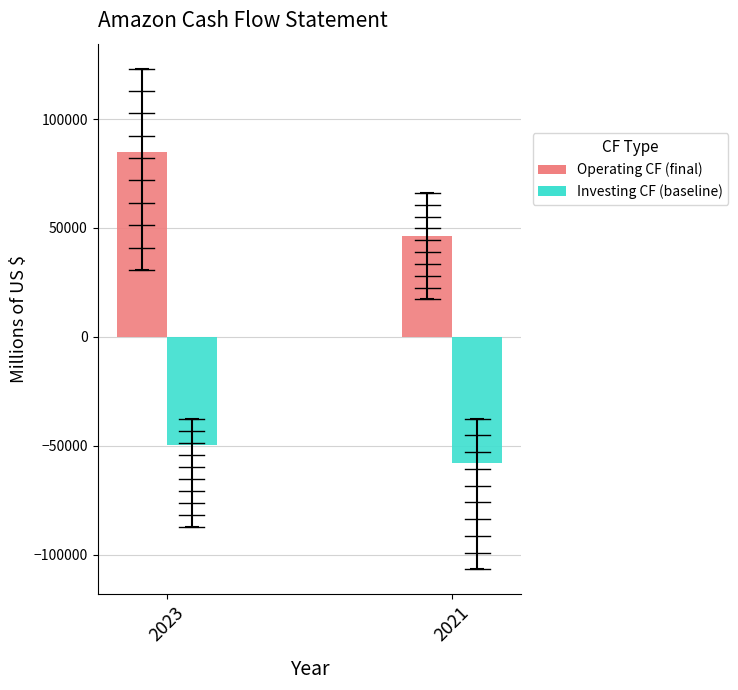

How many bars are there in total?

4